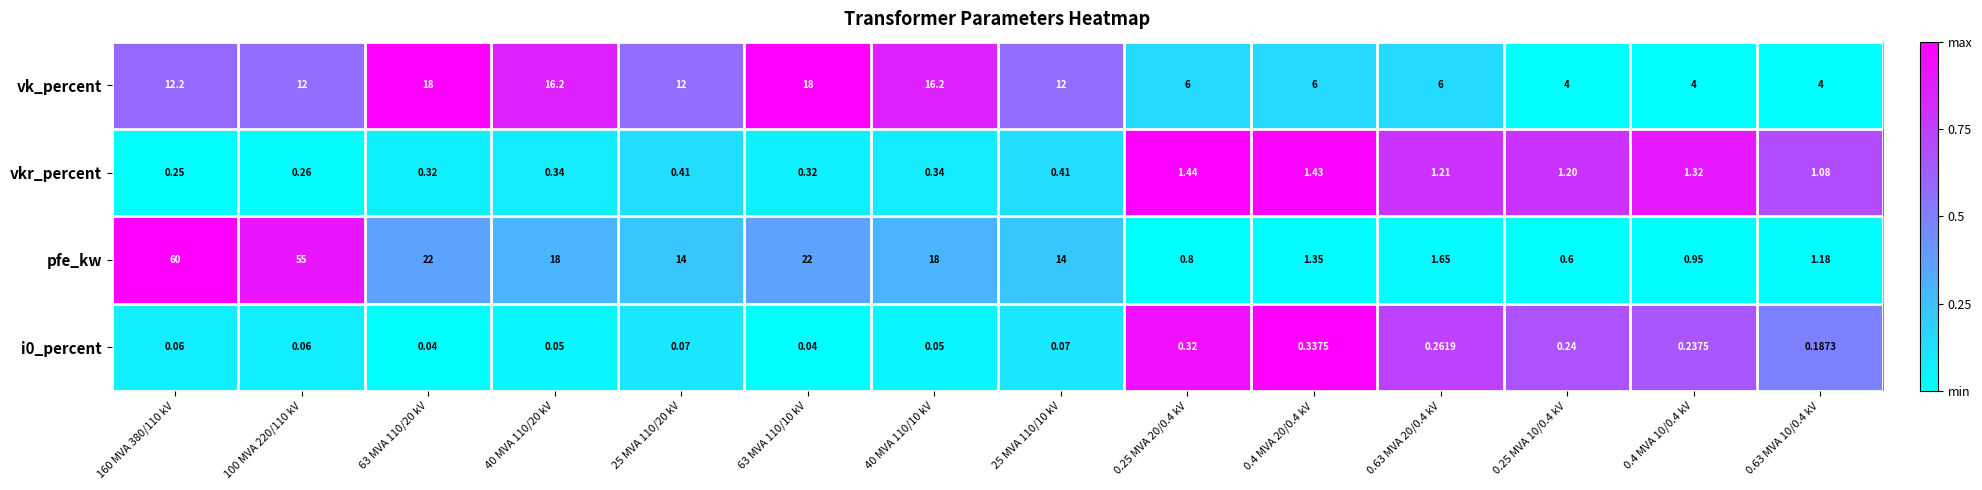

Which series has the widest spread of values?

pfe_kw